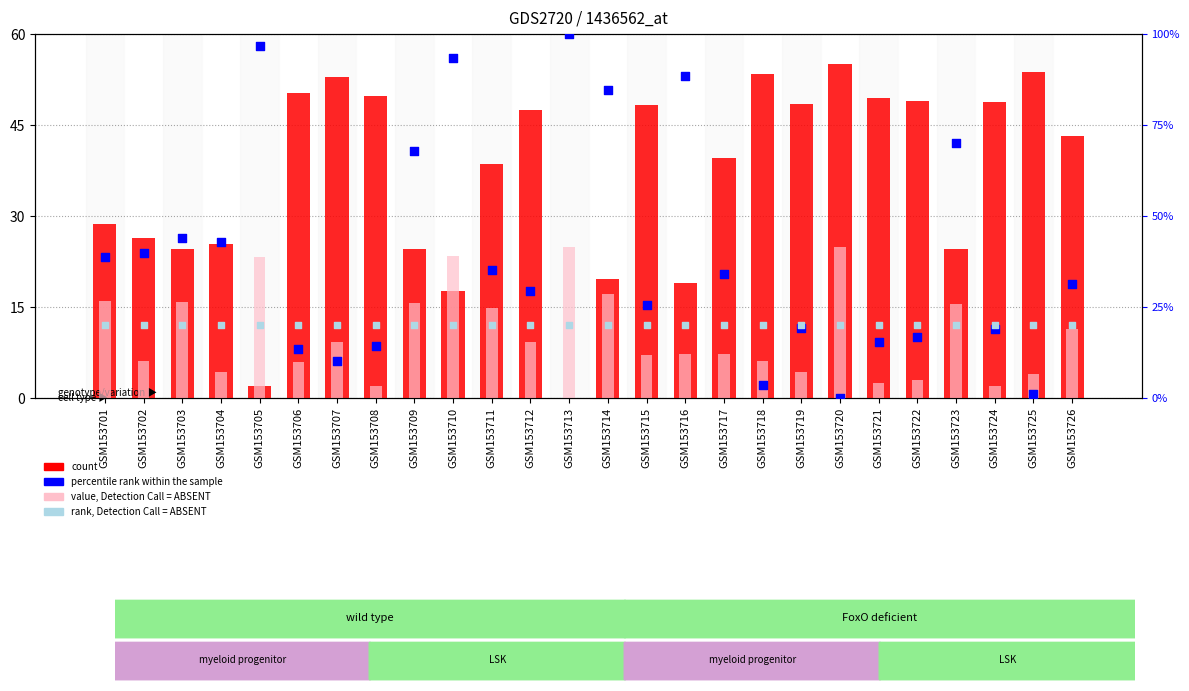

Which series has the widest spread of Y values?

percentile rank within the sample